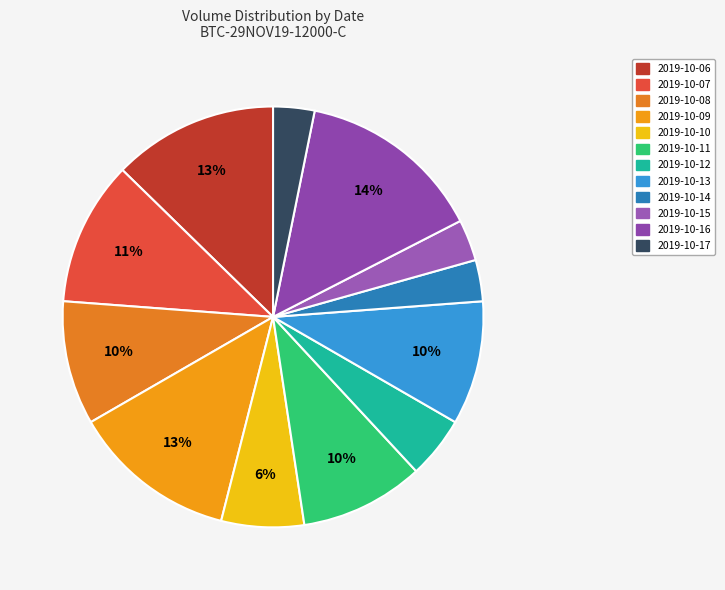

Does any single category account for the majority?

No